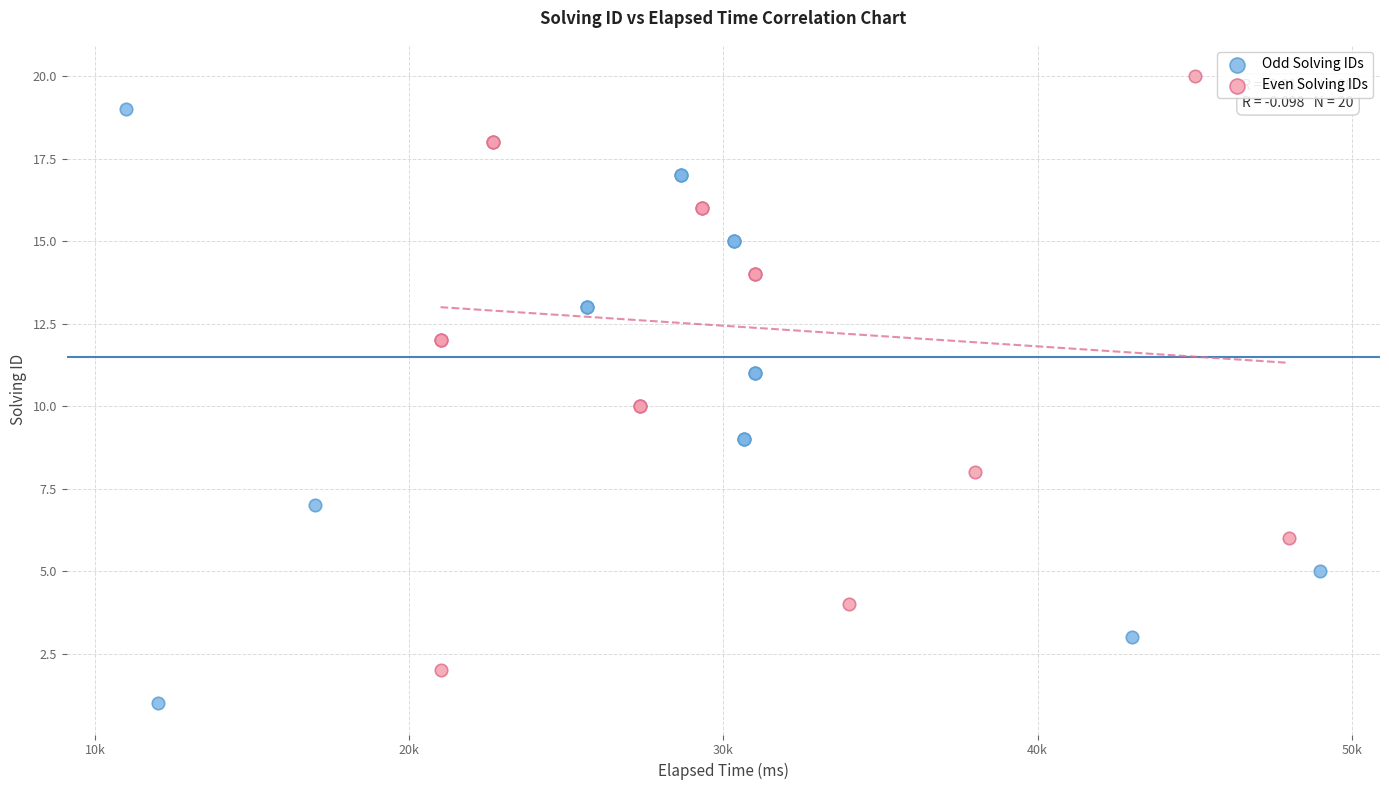

Which series reaches the minimum Y coordinate?

Odd Solving IDs